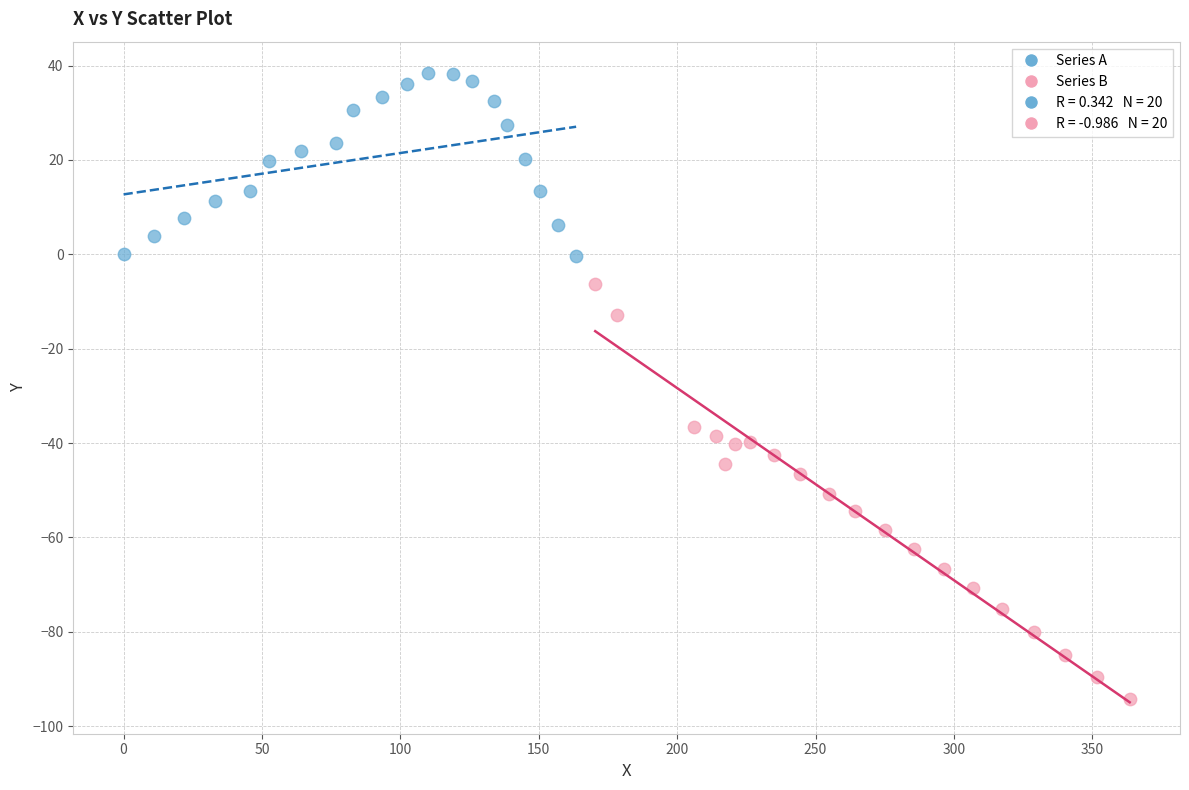

Which series reaches the maximum Y coordinate?

Series A